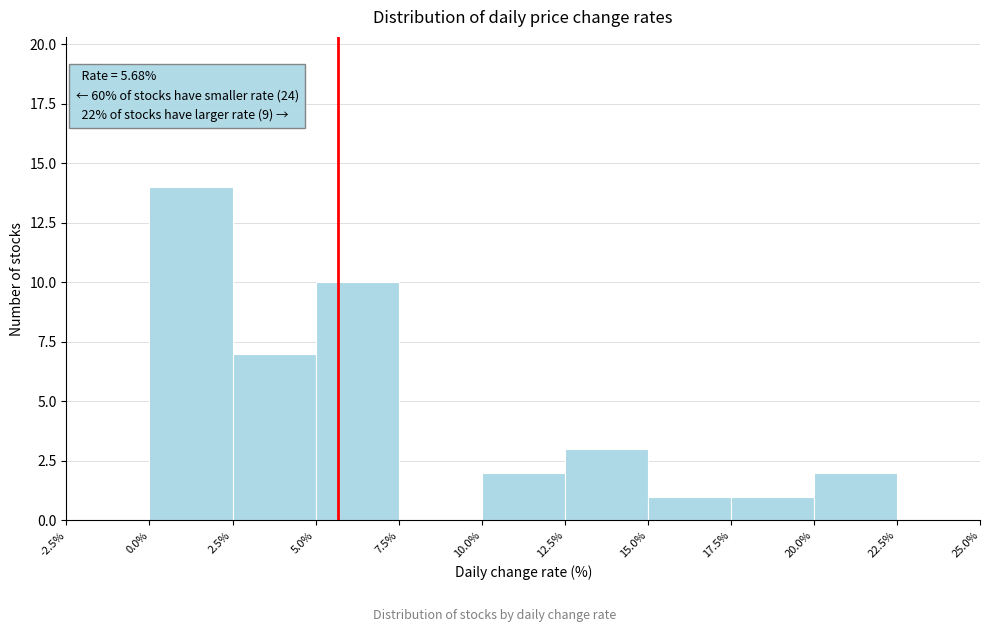

Over which range of the x-axis is the bar tallest?

0.0% to 2.5%